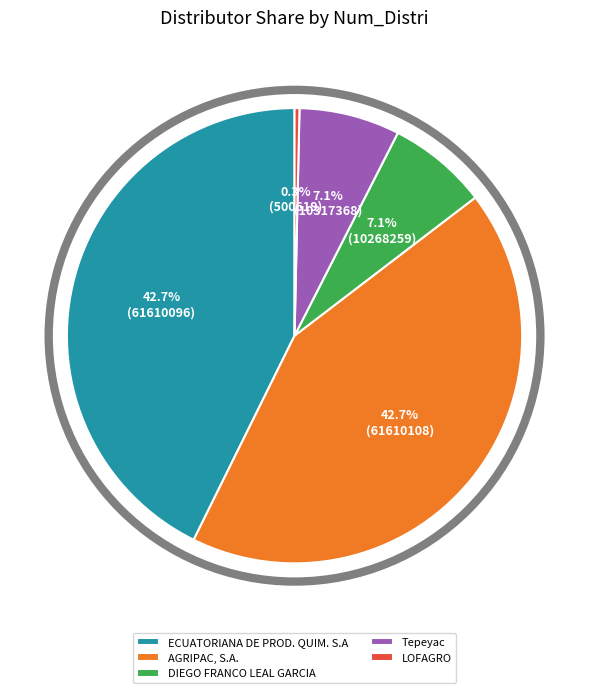

What is the ratio of the value at Tepeyac to the value at DIEGO FRANCO LEAL GARCIA?

1.0